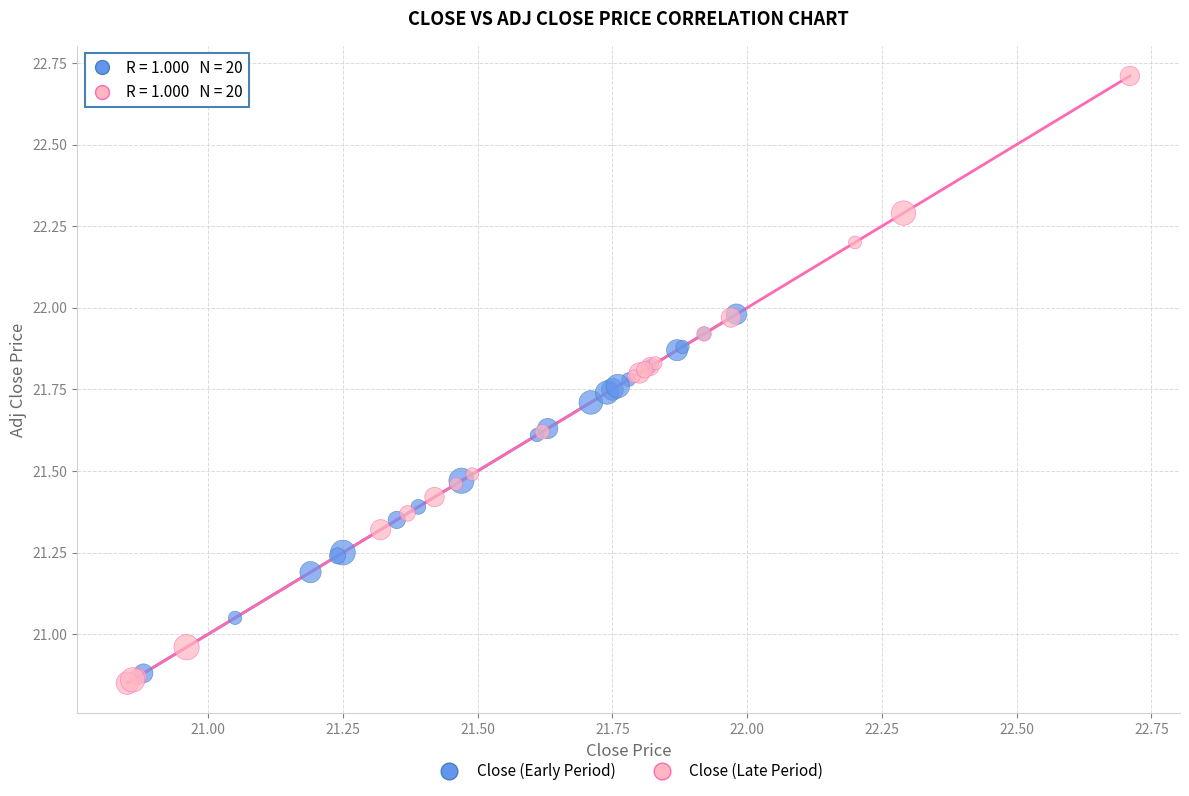

Which series has the largest Y range (max minus min)?

Close (Late Period)